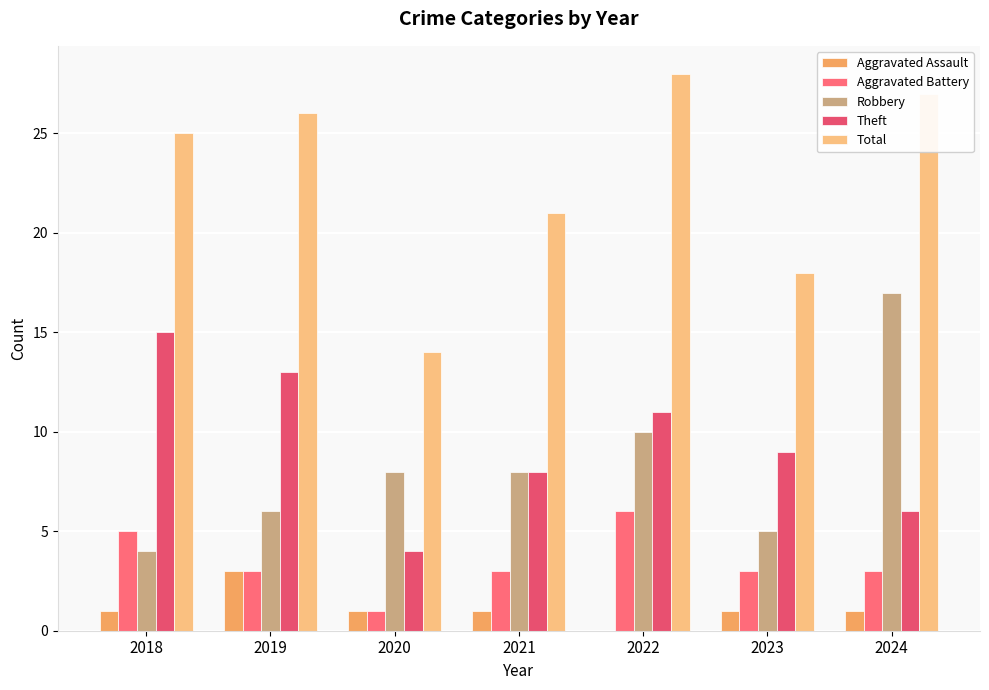

What is the greatest value displayed?

28